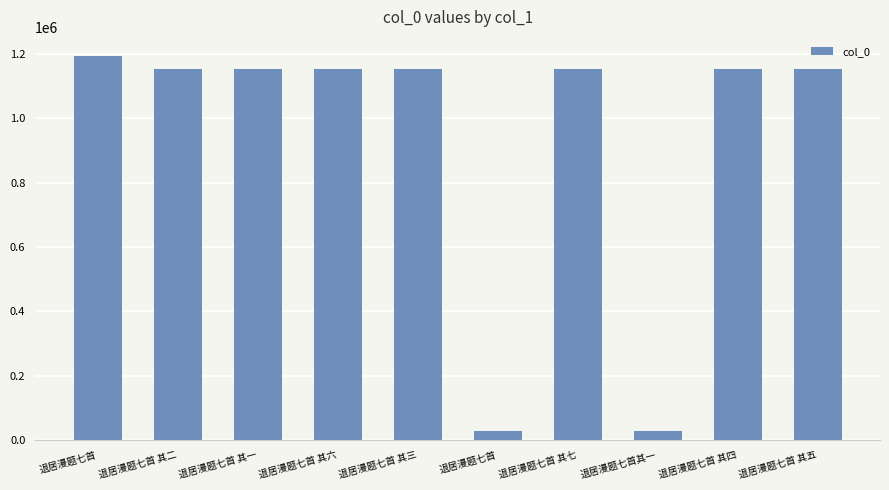

How many categories are shown in the chart?

10